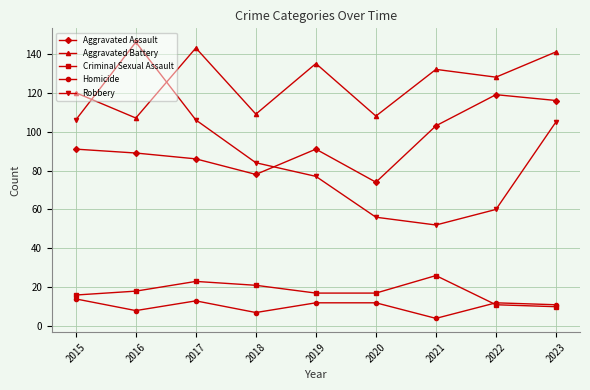

The value of Aggravated Battery at 2019 is 205. True or false?

False